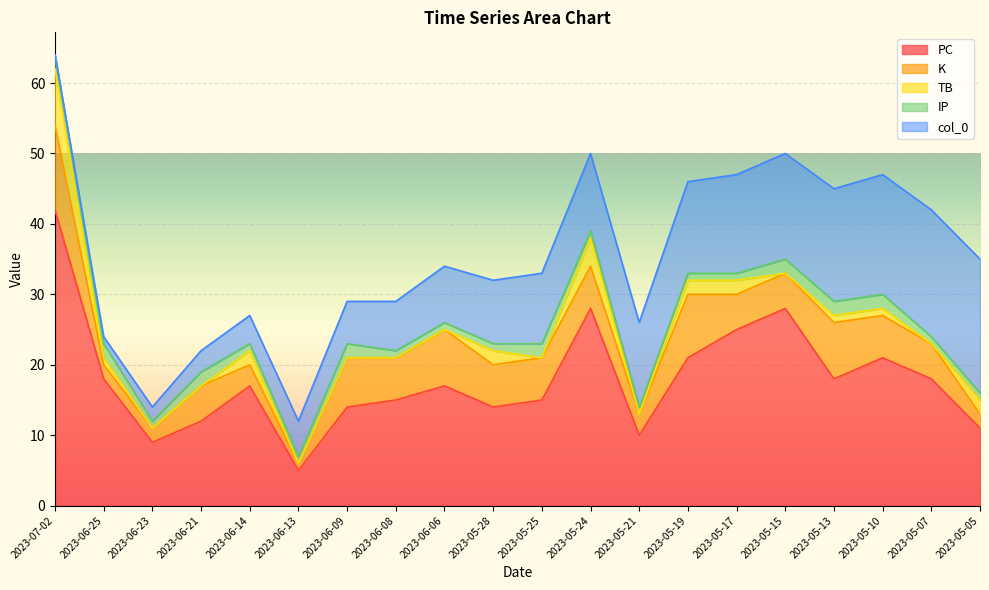

Rank the series at 2023-05-28 from highest to lowest value.

PC, col_0, K, TB, IP